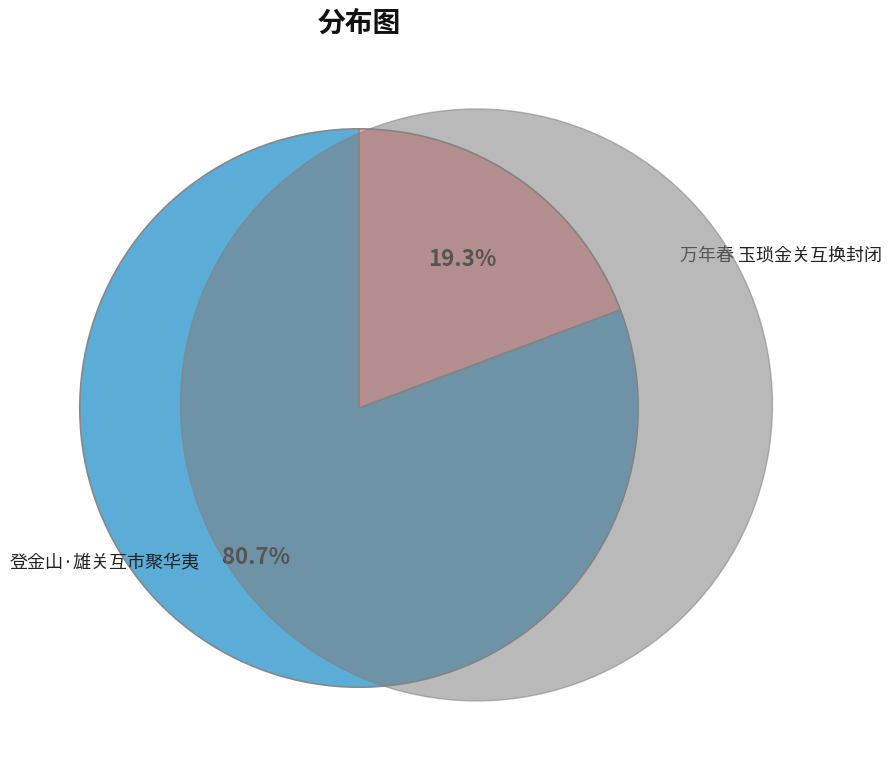

Is there a majority slice in this chart?

Yes